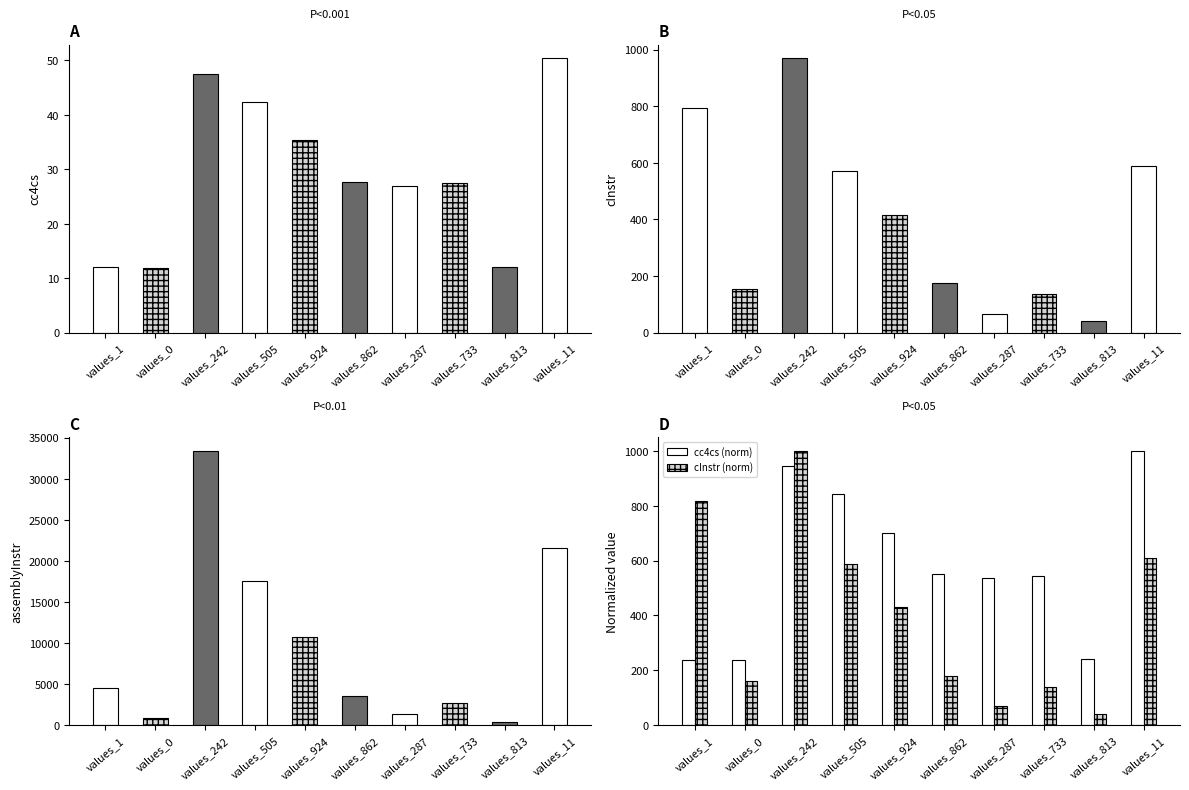

The value of assemblyInstr at values_0 is 883.0. True or false?

True